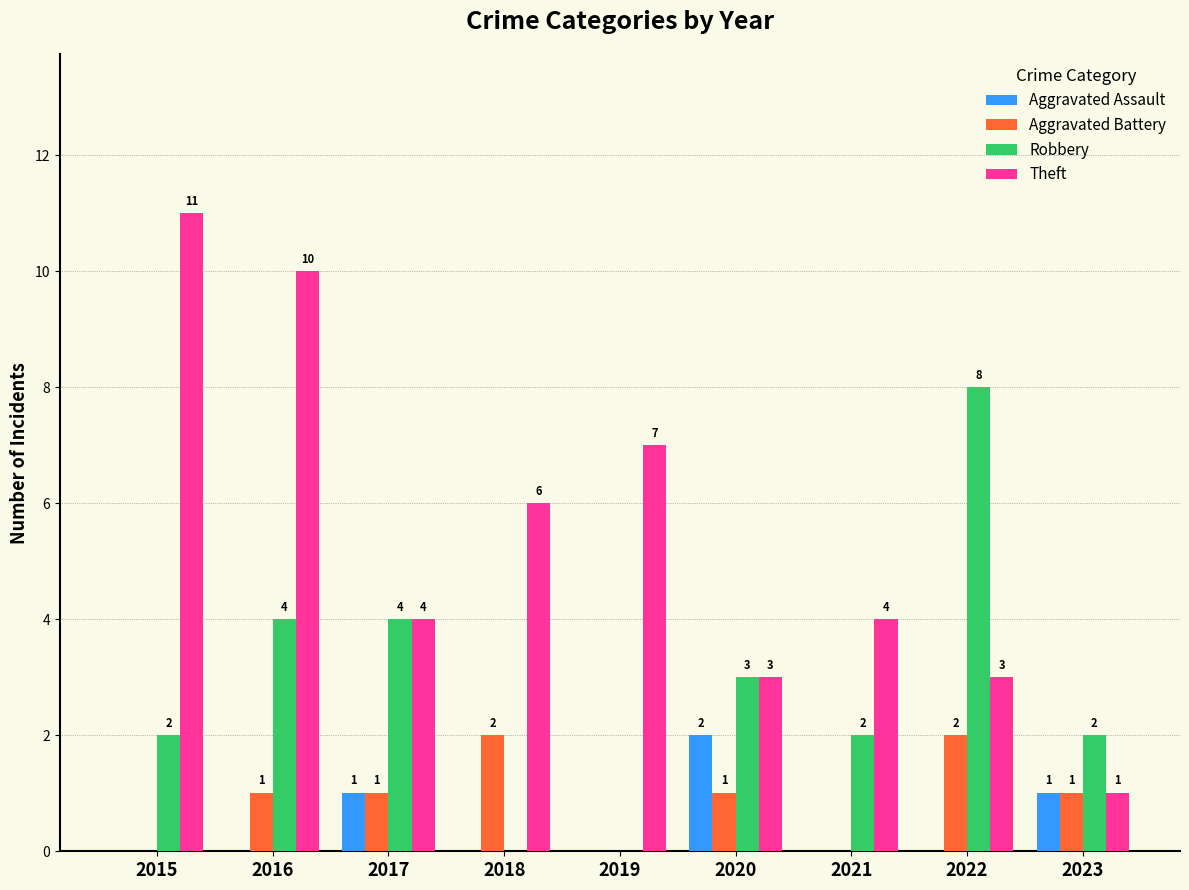

What is the highest value of the Aggravated Battery series?

2